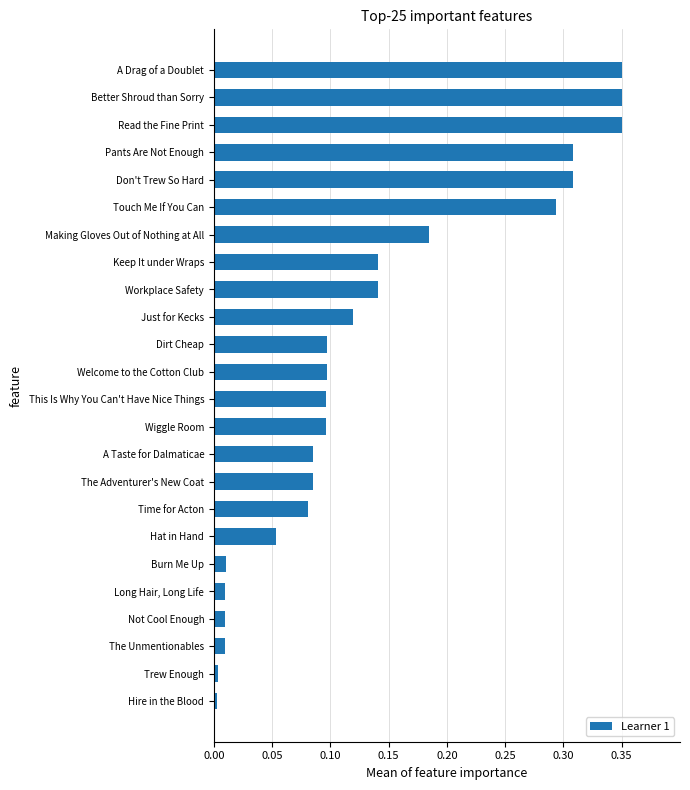

What is the sum of all values?

3.3